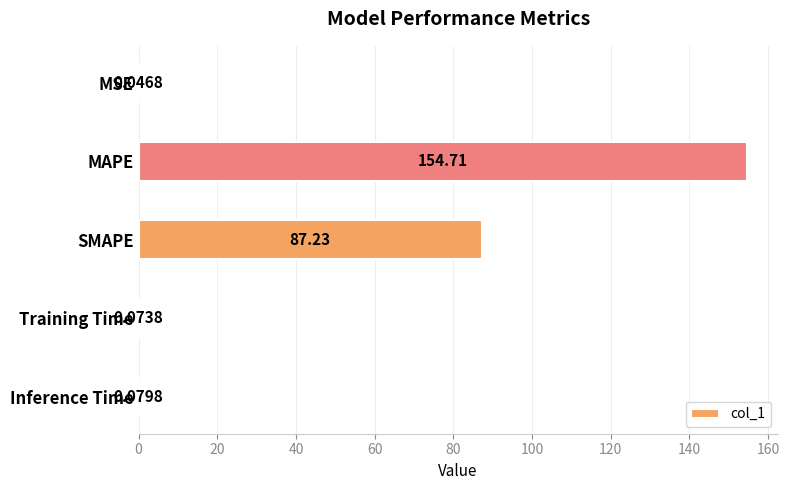

Between Training Time and MAPE, which is larger?

MAPE